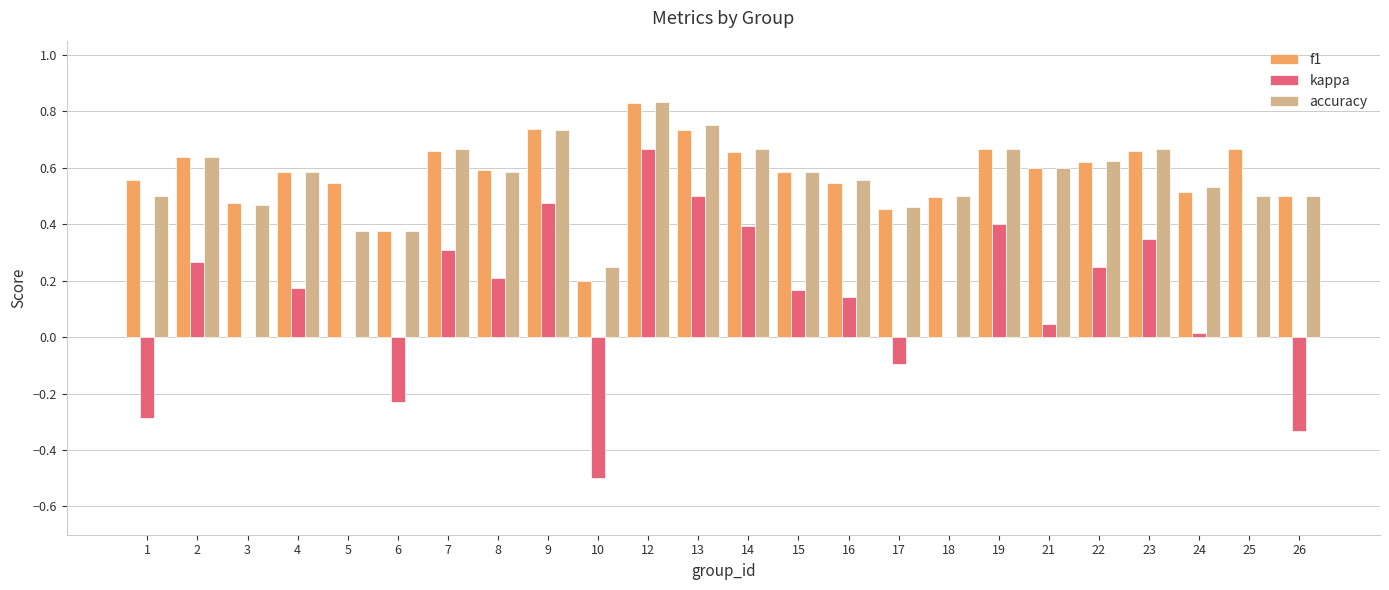

How many distinct data groups are displayed?

3